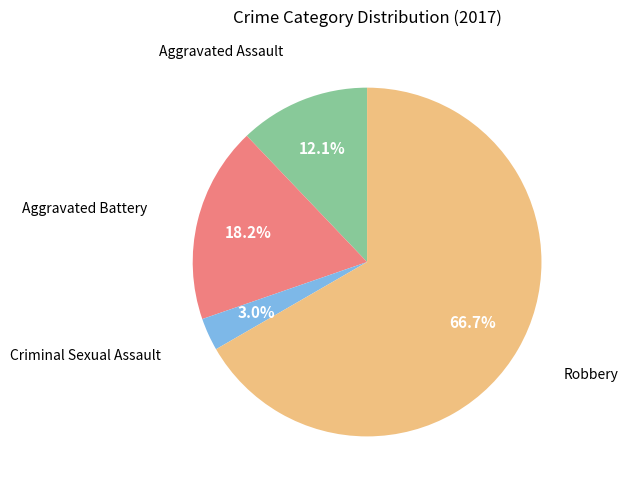

True or false: Criminal Sexual Assault accounts for 3% of the total.

True